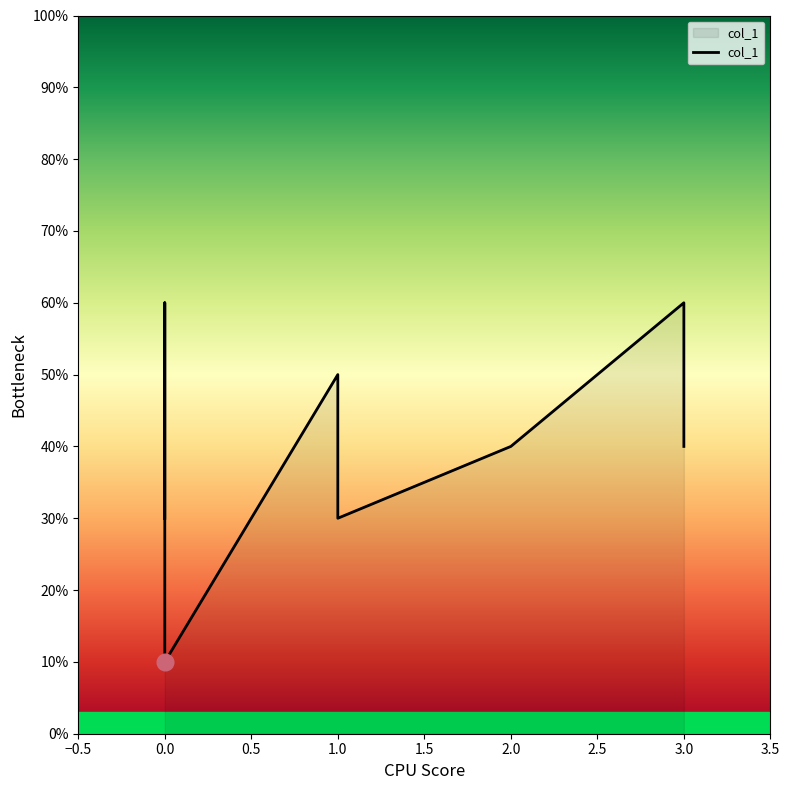

Does the chart have visible grid lines?

No